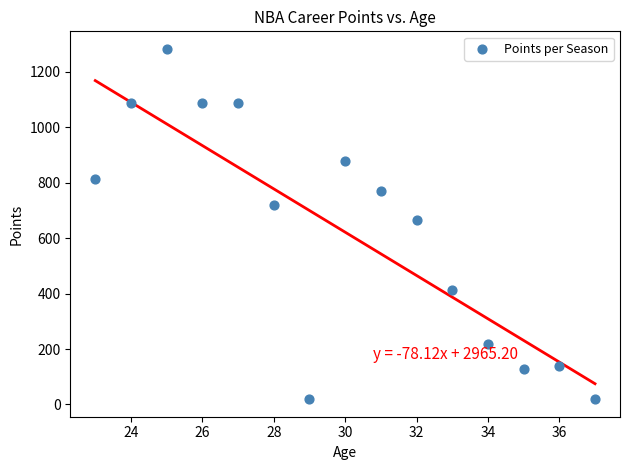

What is the range of X values (max minus min)?

14